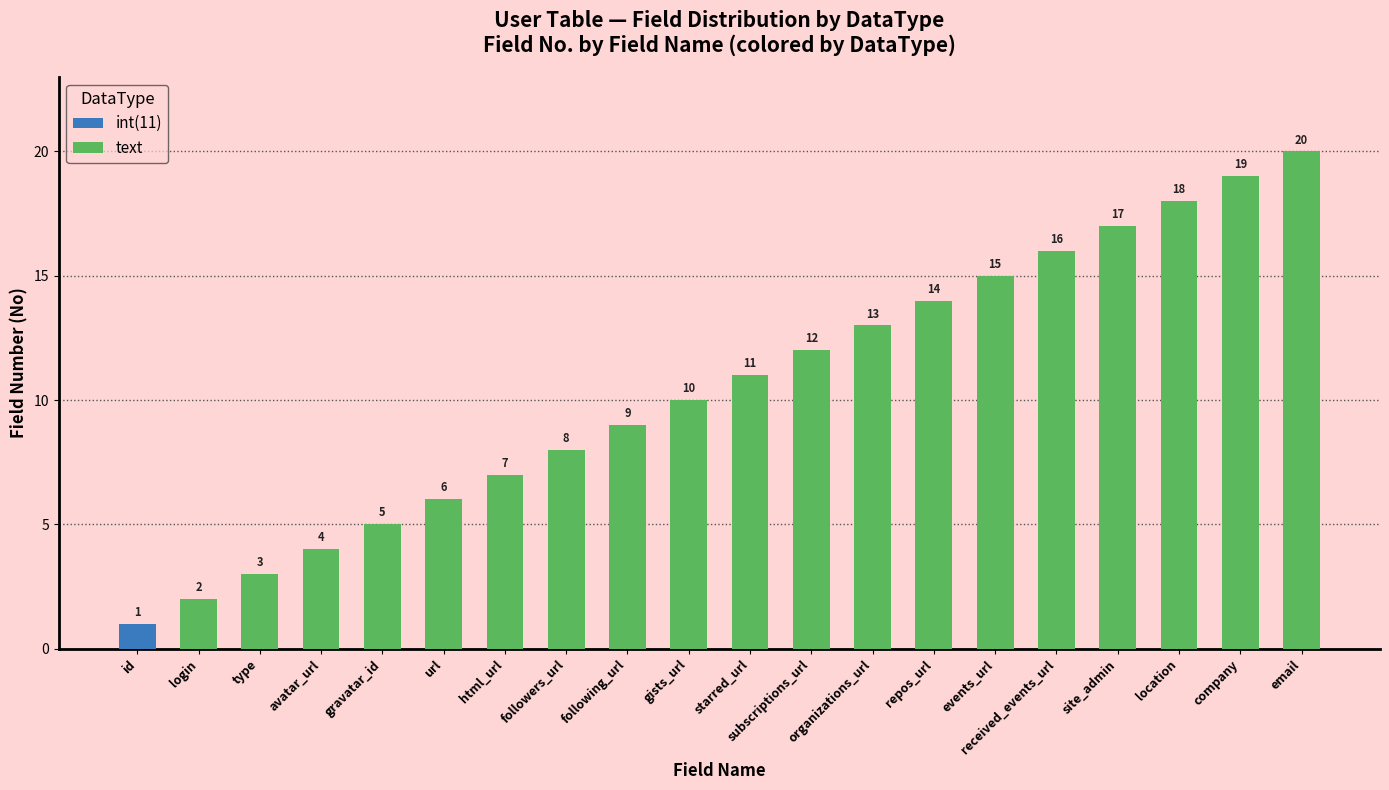

What is the difference between the maximum and minimum values in the text series?

18